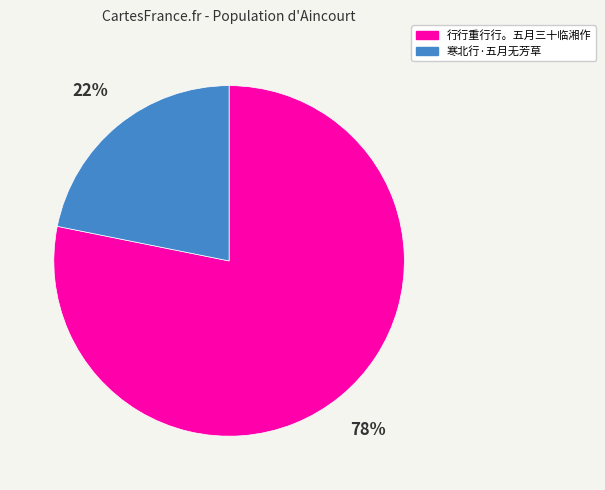

Count the number of slices in the pie.

2